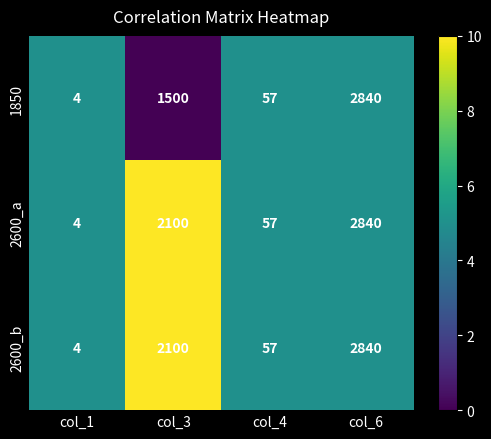

What is the approximate value of 2600_b at col_6, to the nearest 100?

2800